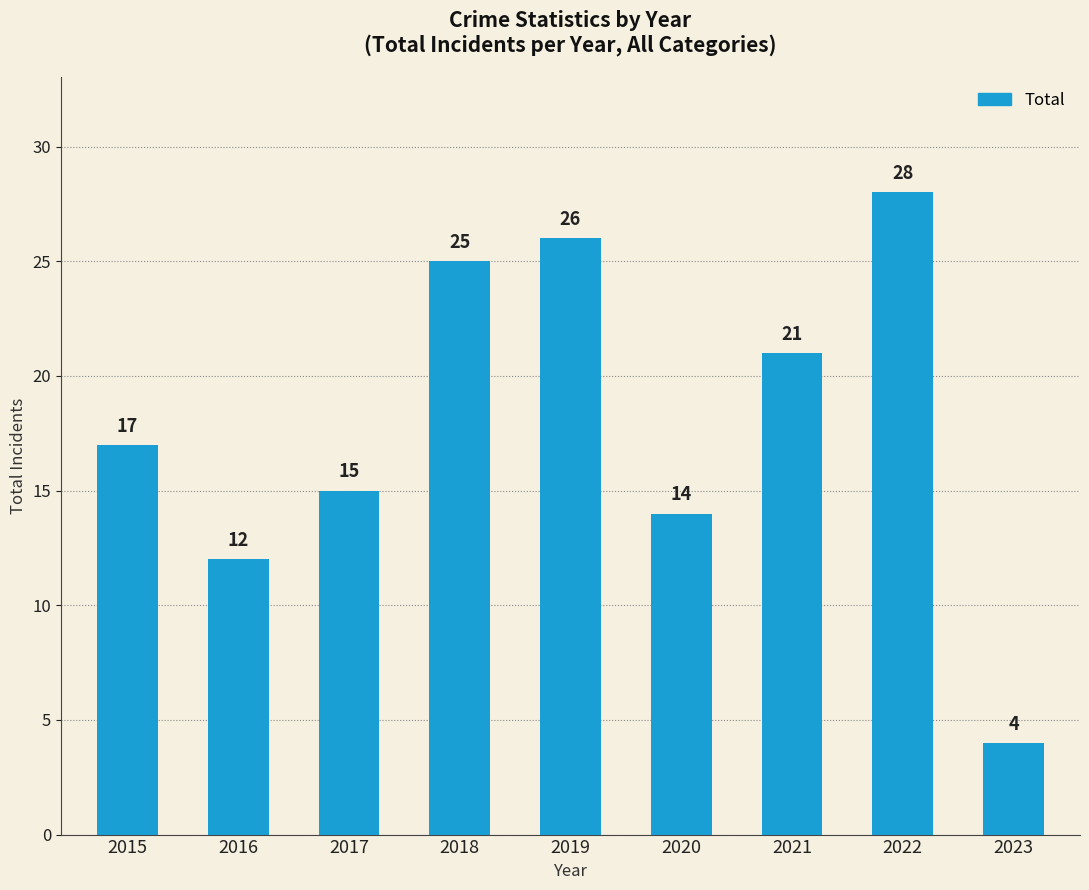

What is the average value?

18